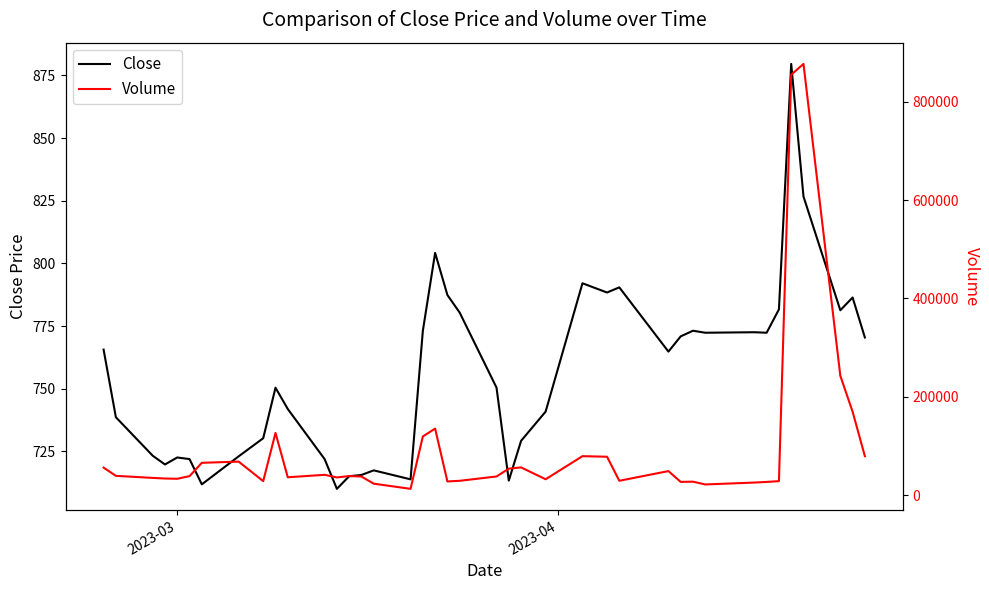

What is the maximum value for Close?

879.6